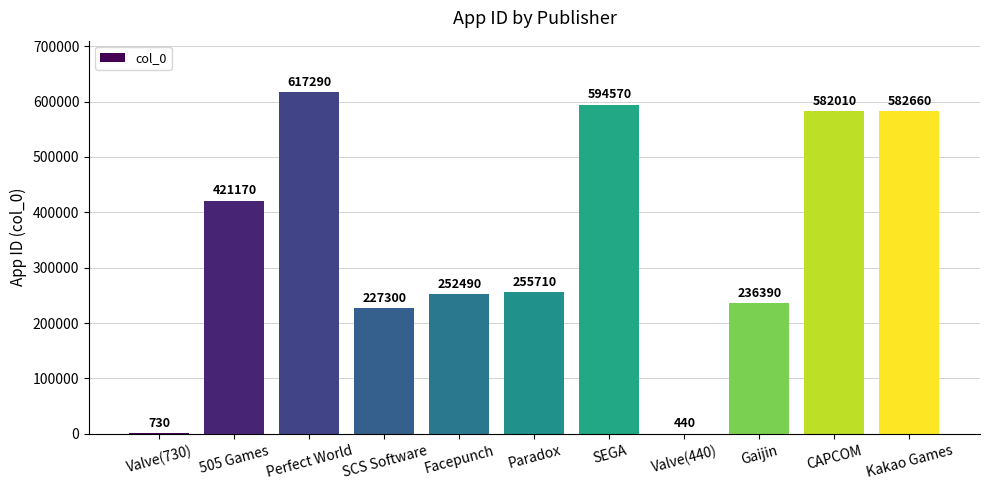

True or false: the data shows 363618 at Facepunch.

False